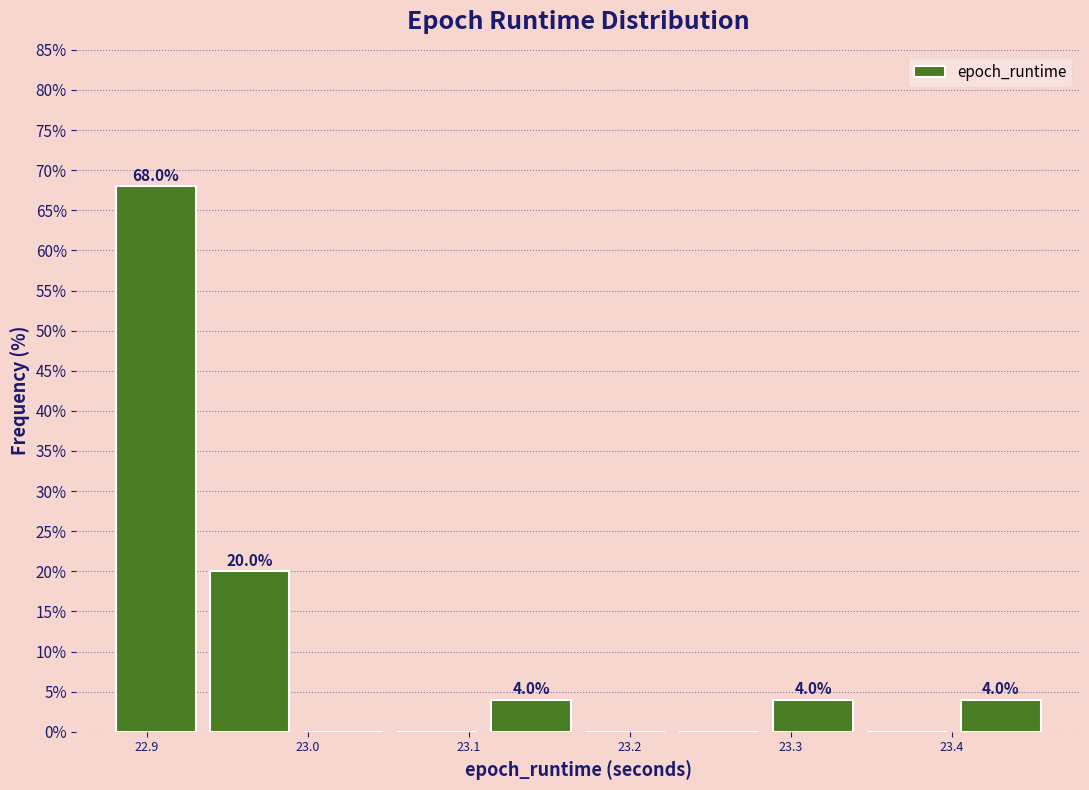

Which range on the x-axis has the tallest bar?

22.88 to 22.93